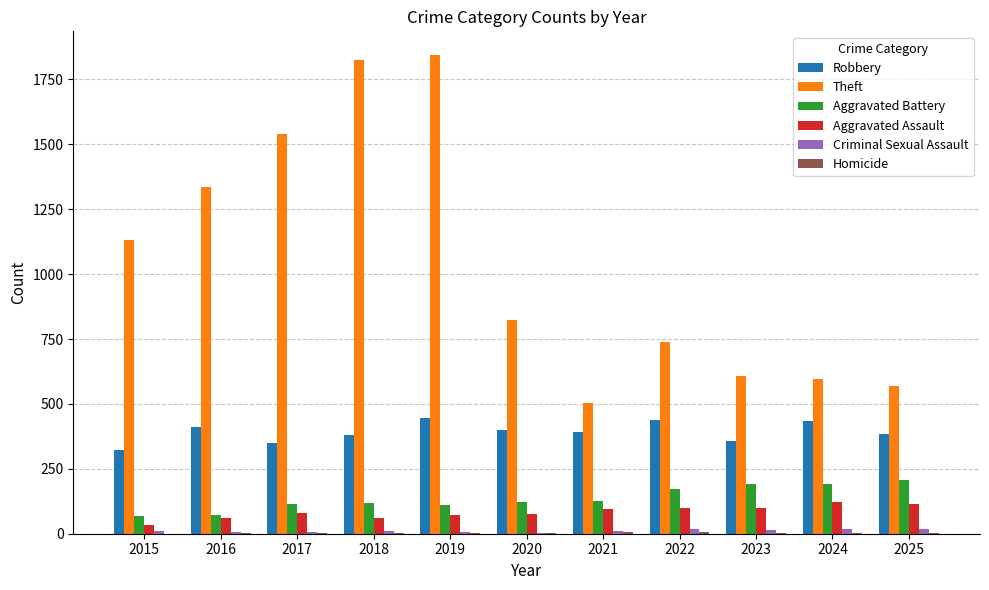

Which series has the largest total across all categories?

Theft